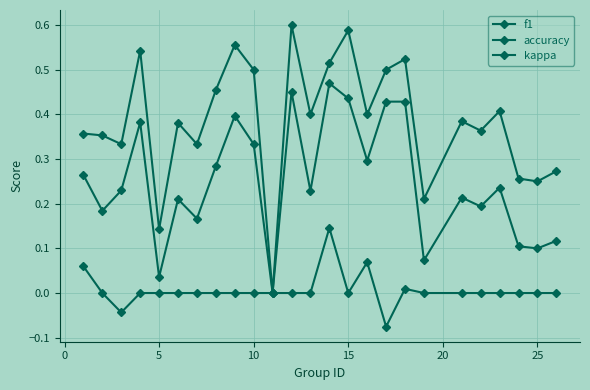

Count the number of data series in this chart.

3